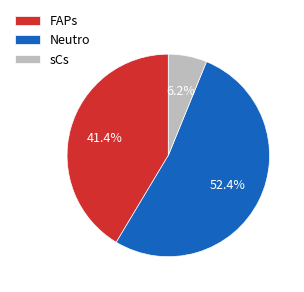

What is the total percentage of Neutro and FAPs?

93.8%